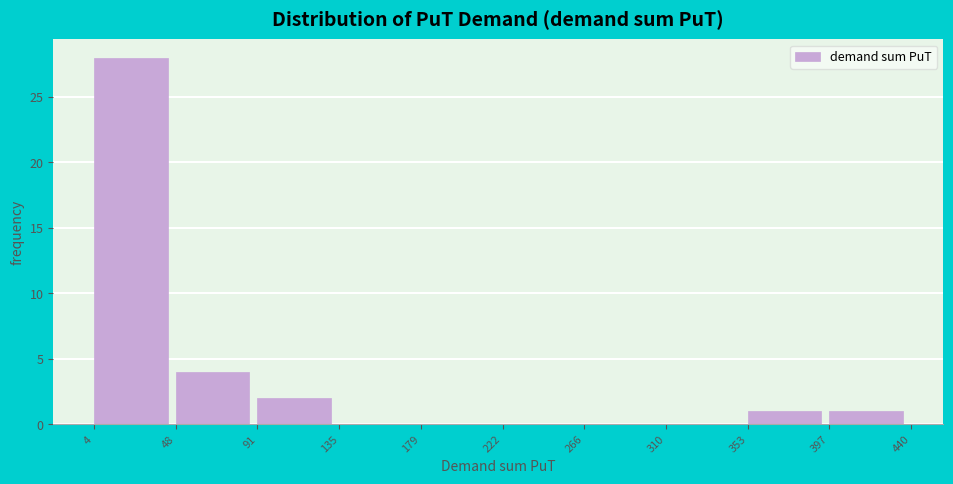

Reading left to right, list every bar in this chart as the range it spans on the x-axis followed by its height. The values are not printed on the chart, so give them approximately, as read against the axis.

4 to 48: 28
48 to 91: 4
91 to 135: 2
135 to 179: 0
179 to 222: 0
222 to 266: 0
266 to 310: 0
310 to 353: 0
353 to 397: 1
397 to 440: 1